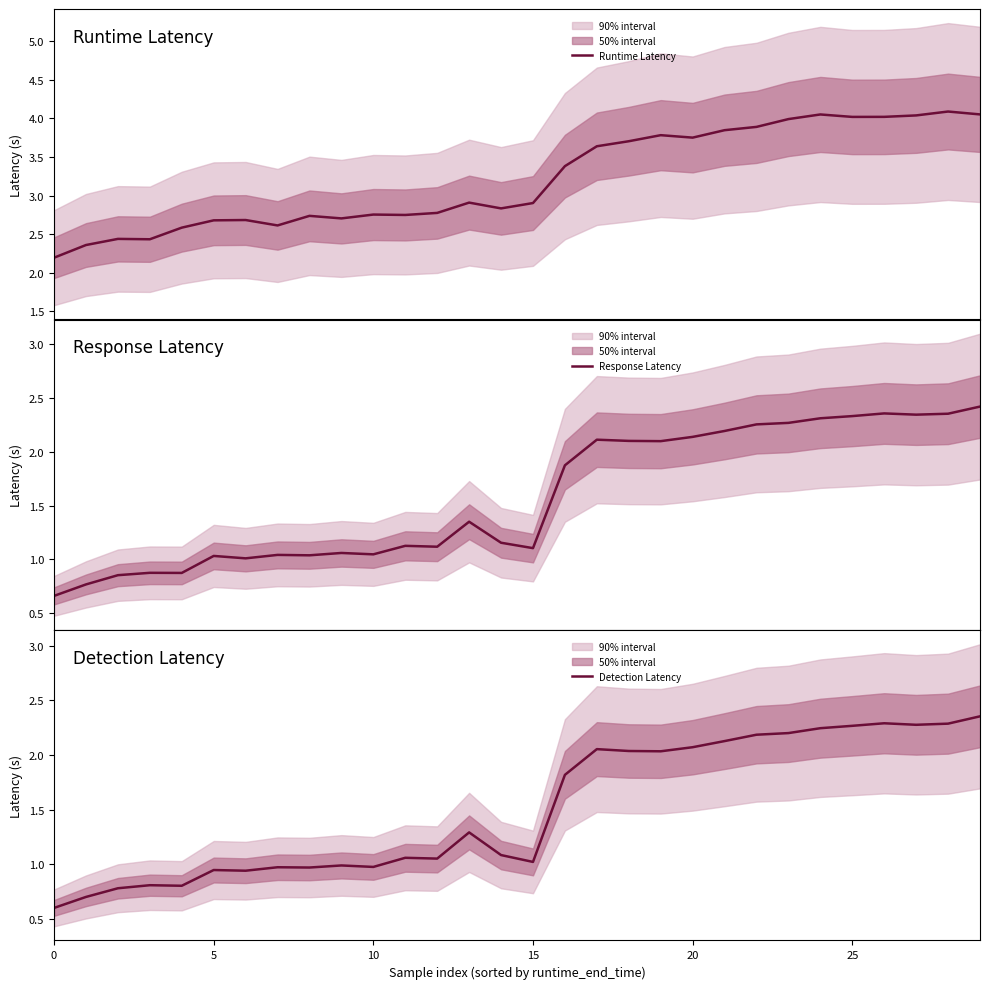

Does the chart display data point markers on the line(s)?

No